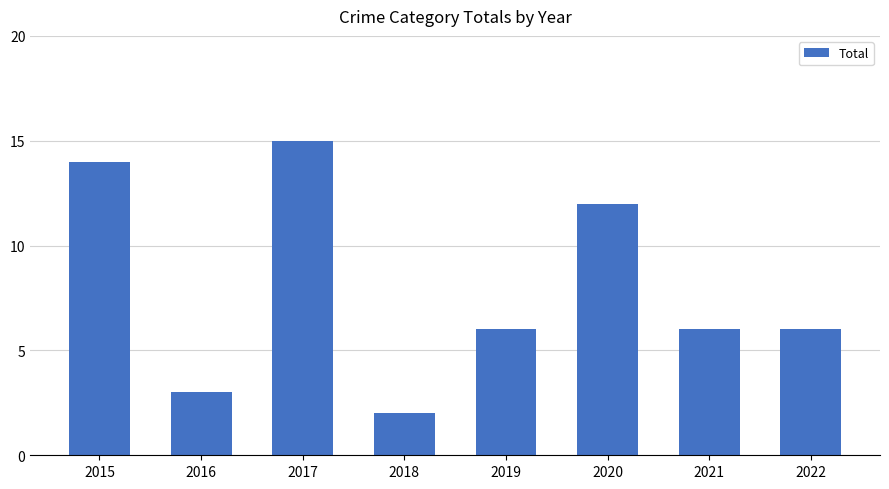

What is the difference between the values at 2020 and 2018?

10